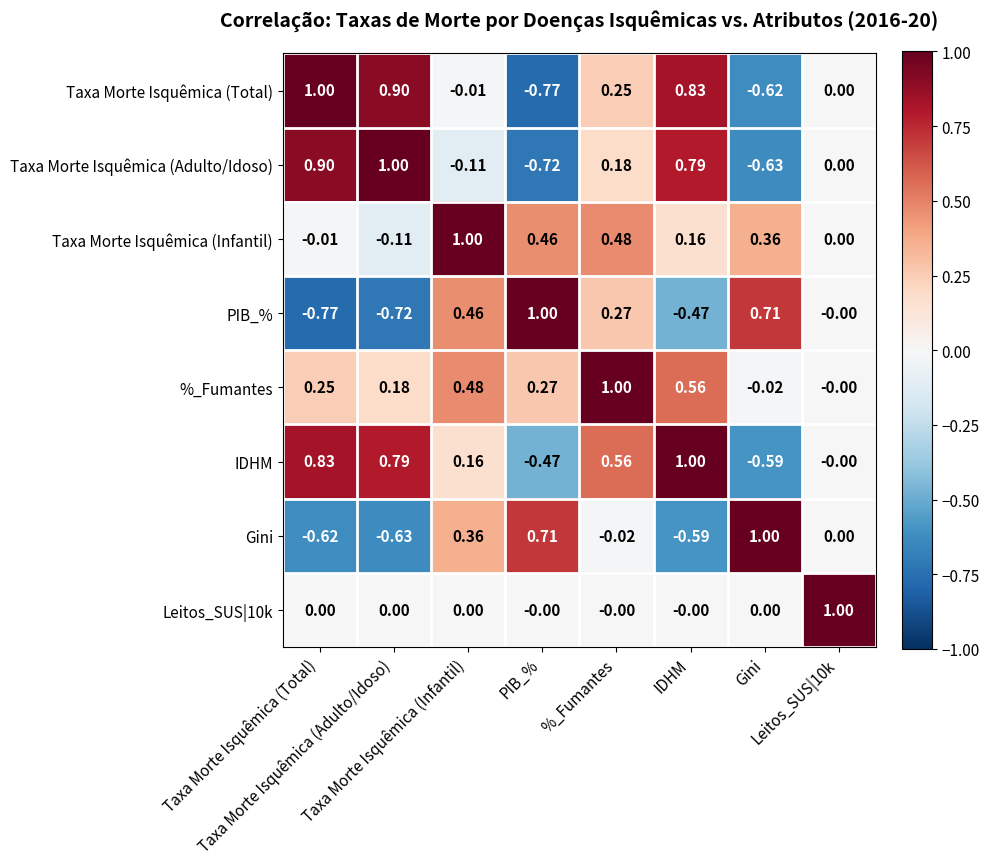

How many categories are shown in the chart?

8